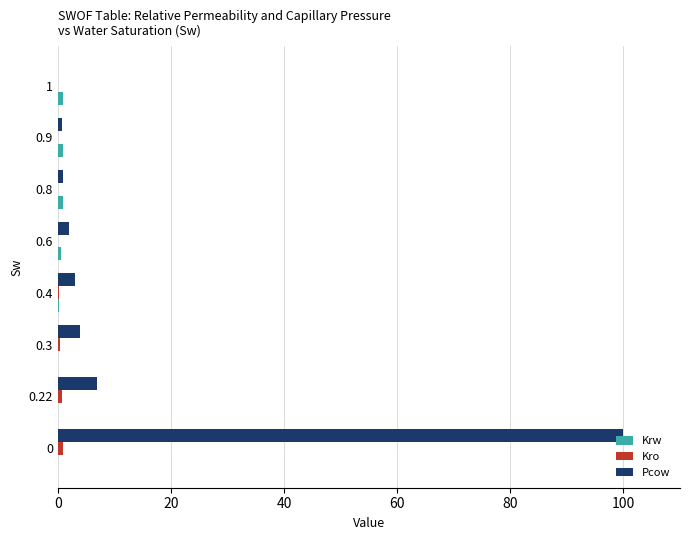

Which series has the largest total across all categories?

Pcow